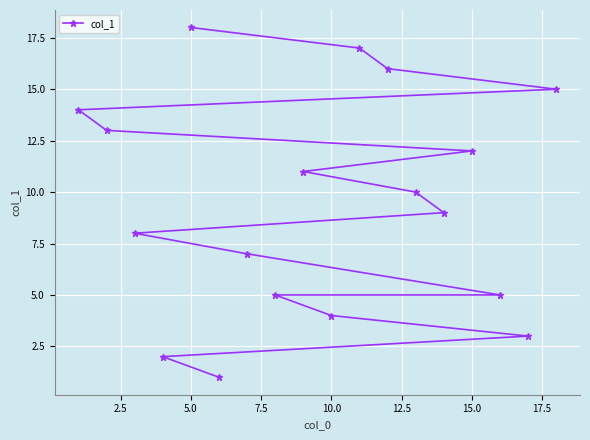

What is the difference between the maximum and minimum values?

17